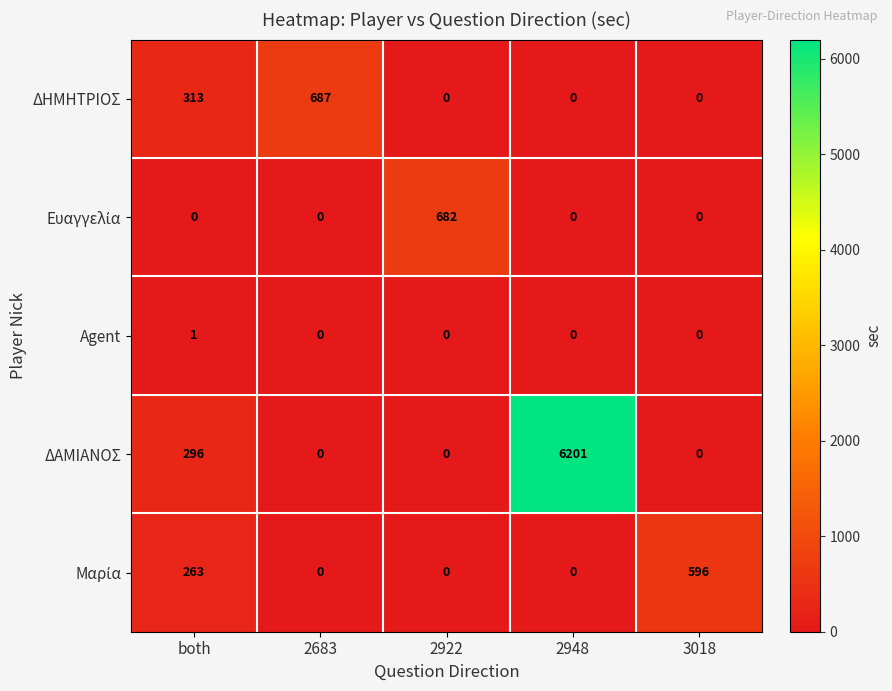

The ΔΗΜΗΤΡΙΟΣ series shows -250 at 2922. True or false?

False